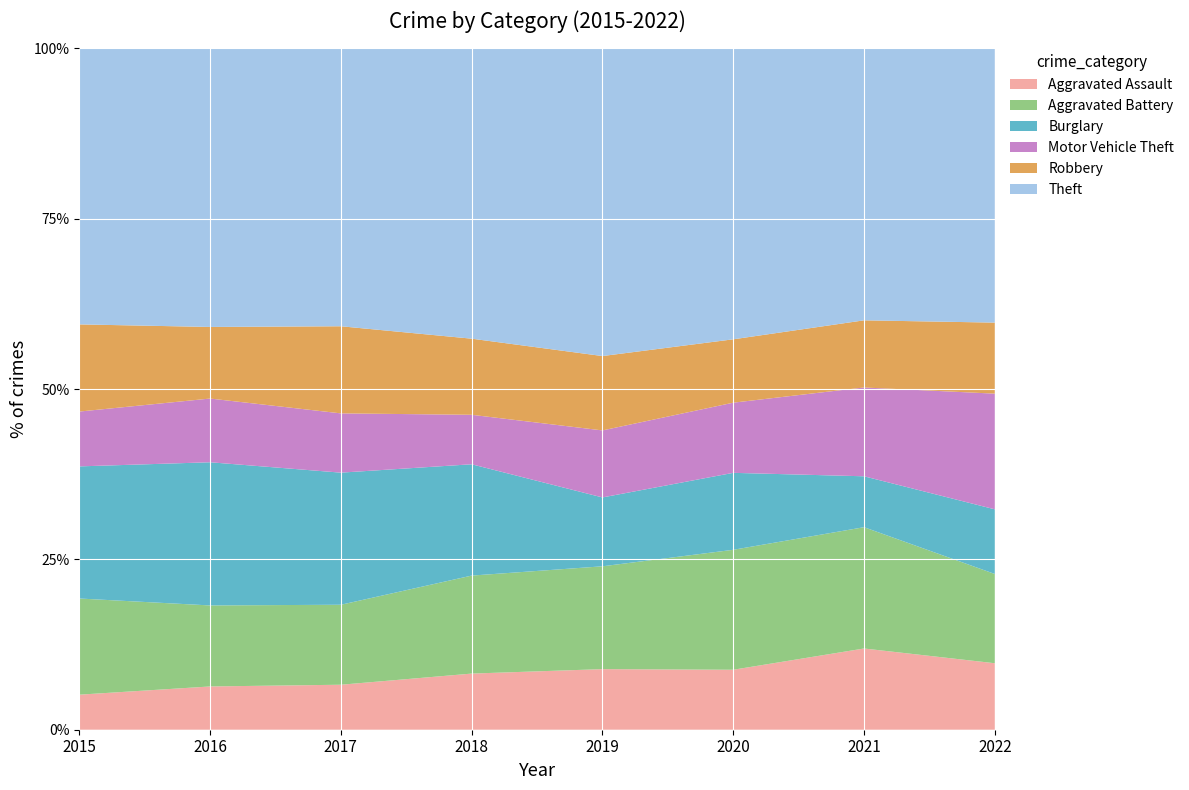

Reading left to right, transcribe all the data shown in this chart.

Aggravated Assault: 39	55	63	59	66	53	75	73
Aggravated Battery: 107	103	112	103	112	106	112	98
Burglary: 147	182	185	117	75	68	47	71
Motor Vehicle Theft: 61	81	83	52	73	62	82	127
Robbery: 97	91	122	80	81	56	62	78
Theft: 307	354	389	305	335	257	251	301